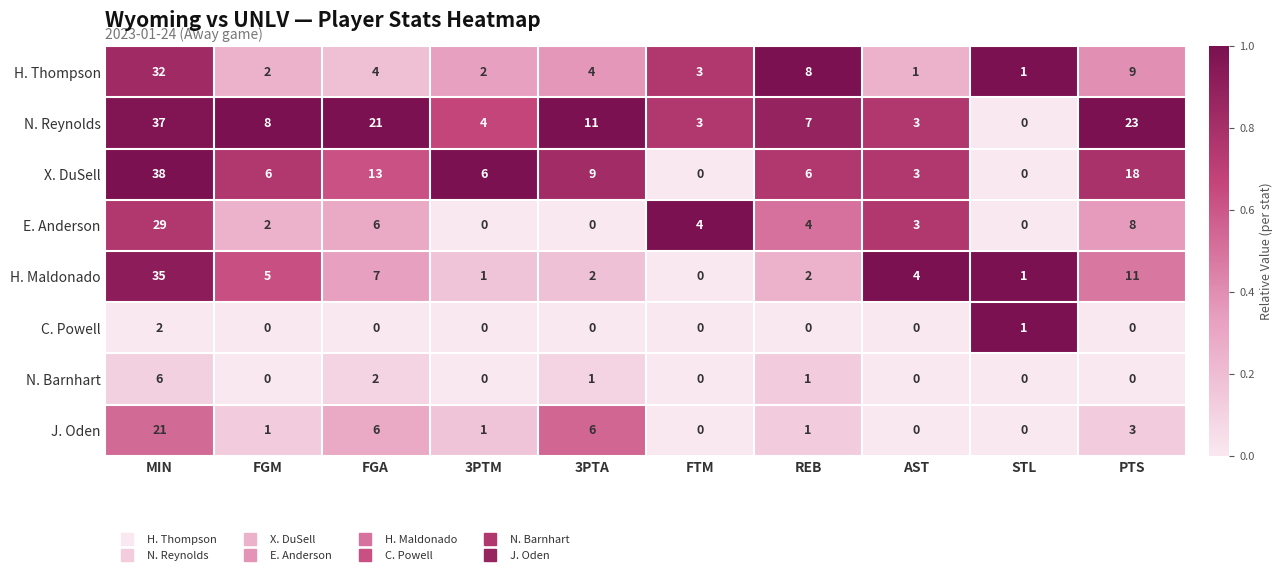

At which label does X. DuSell first exceed 6?

MIN